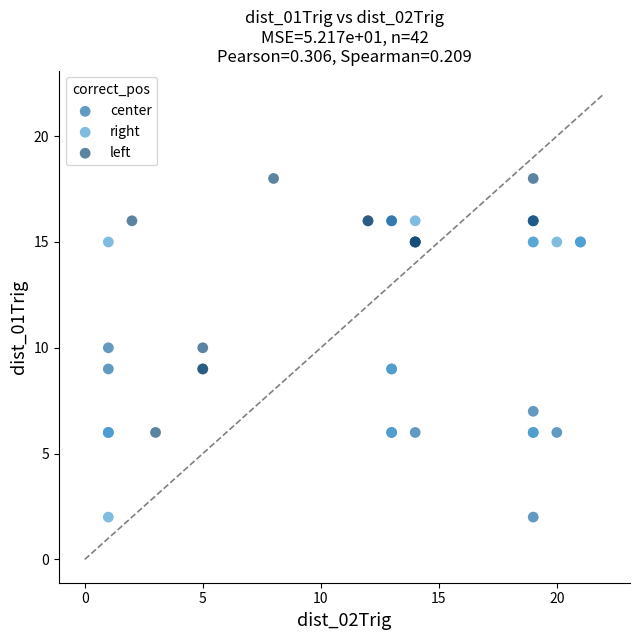

Which series reaches the maximum Y coordinate?

left